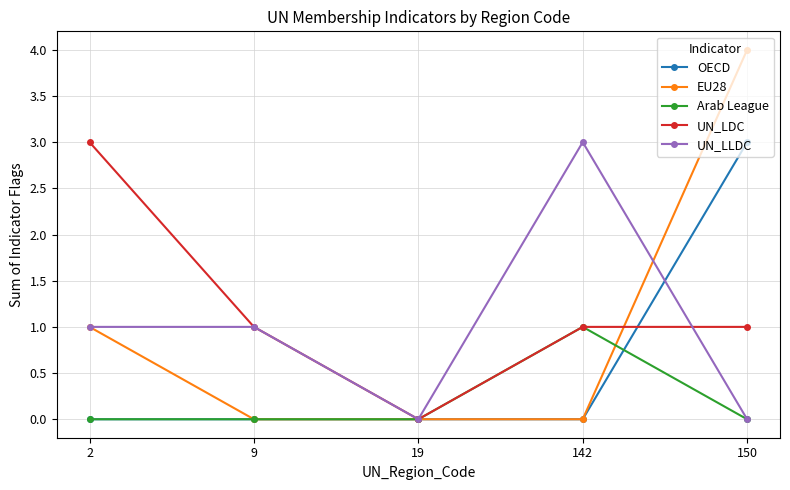

True or false: UN_LLDC has more than 2 points higher than both neighbors.

False